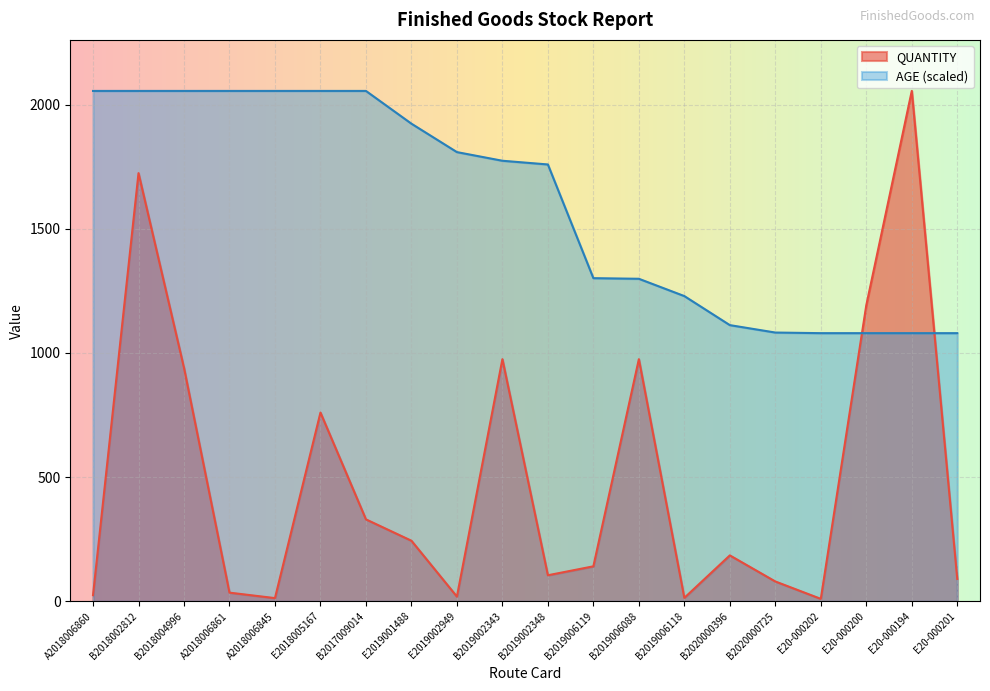

What is the label of the 10th point from the left?

B2019002343